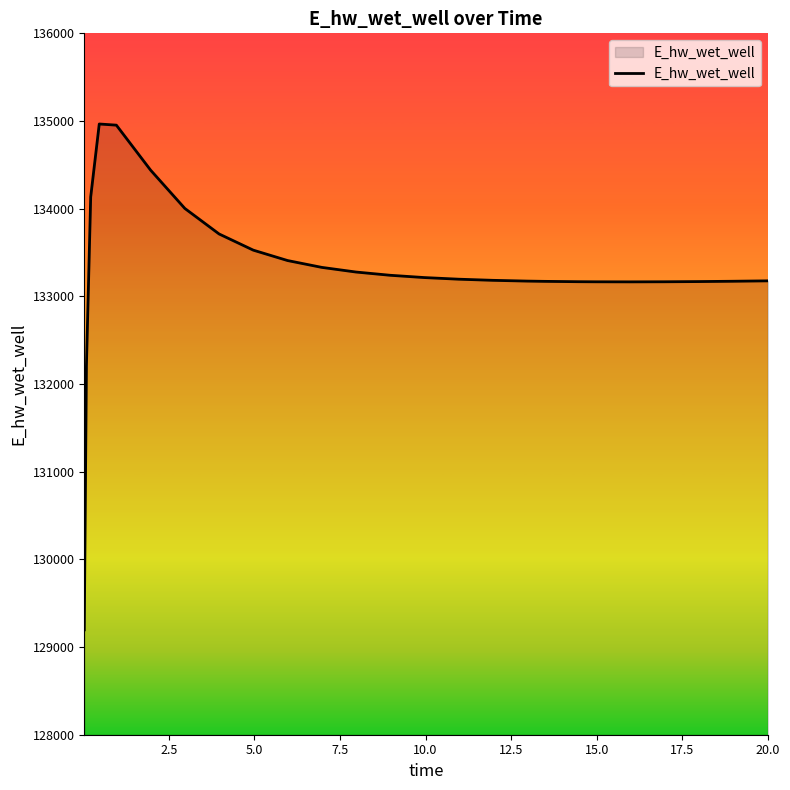

What is the difference between the second highest and second lowest values?

2745.5